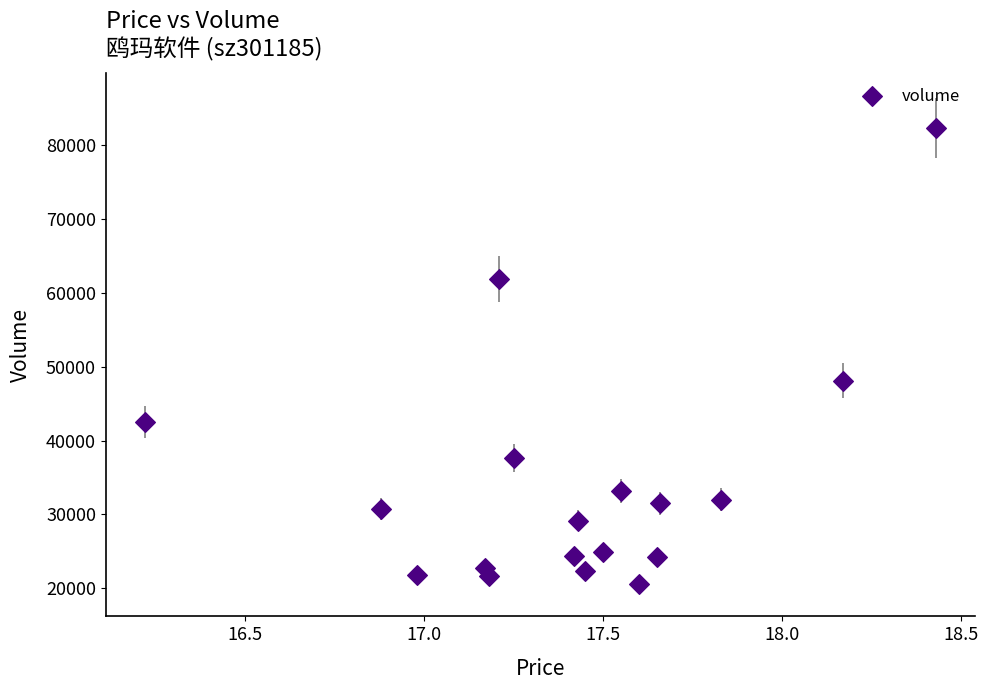

What Y value in the scatter plot is closest to 51448?

48124